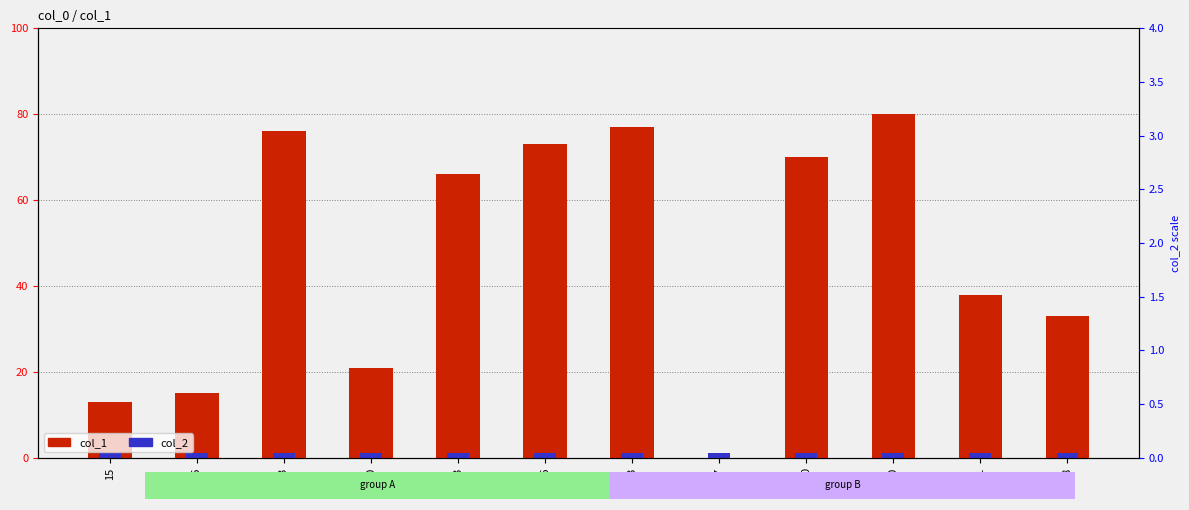

What is the label of the 8th bar from the right?

13